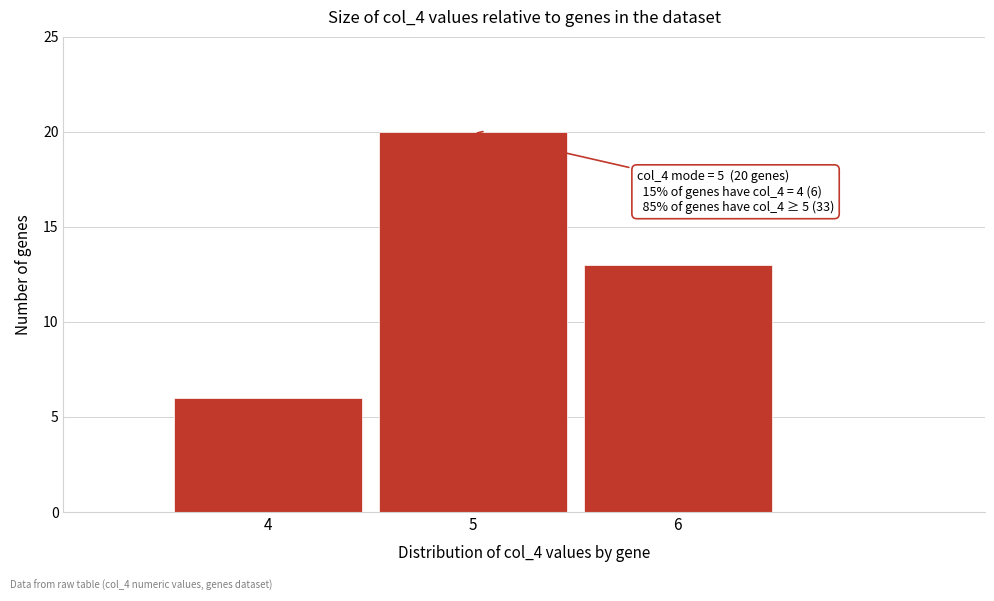

Which range on the x-axis has the tallest bar?

4.5 to 5.5